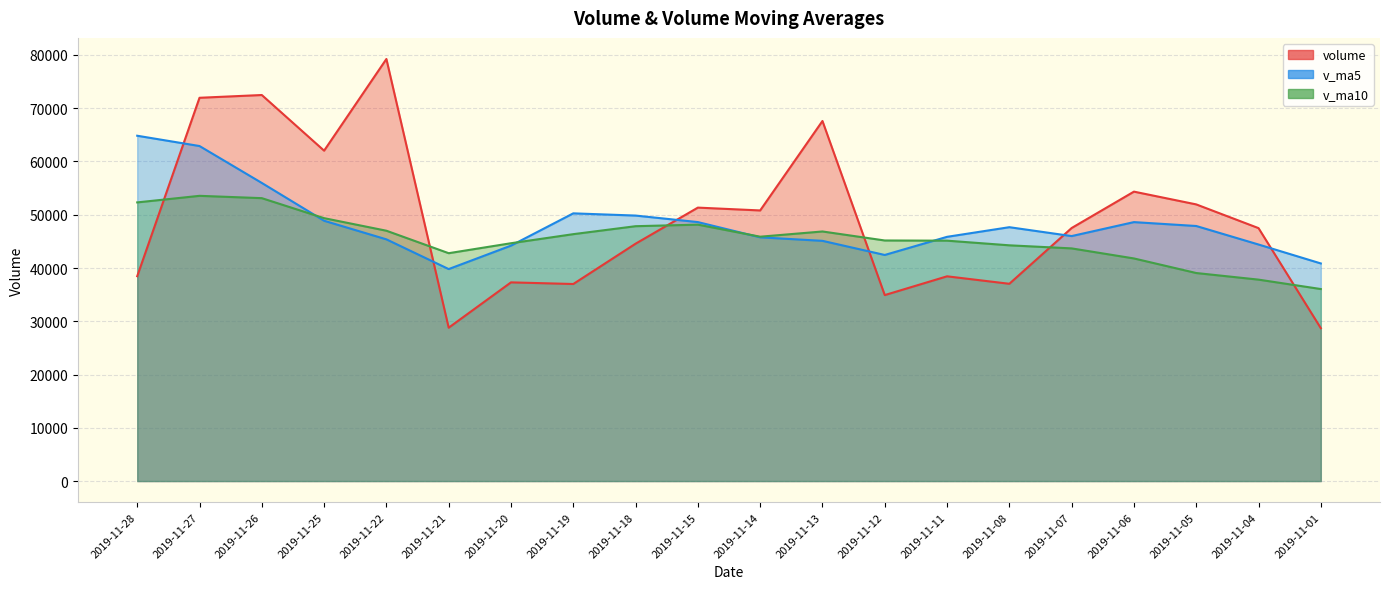

Reading left to right, transcribe all the data shown in this chart.

volume: 2019-11-28=38459.2	2019-11-27=71958.7	2019-11-26=72477.5	2019-11-25=62029.9	2019-11-22=79240.4	2019-11-21=28794.7	2019-11-20=37304.4	2019-11-19=36996.3	2019-11-18=44564.3	2019-11-15=51338.8	2019-11-14=50806.2	2019-11-13=67602.0	2019-11-12=34916.7	2019-11-11=38440.2	2019-11-08=37038.4	2019-11-07=47508.4	2019-11-06=54338.6	2019-11-05=51941.3	2019-11-04=47488.6	2019-11-01=28700.2
v_ma5: 2019-11-28=64833.2	2019-11-27=62900.3	2019-11-26=55969.4	2019-11-25=48873.2	2019-11-22=45380.0	2019-11-21=39799.7	2019-11-20=44202.0	2019-11-19=50261.5	2019-11-18=49845.6	2019-11-15=48620.8	2019-11-14=45760.7	2019-11-13=45101.1	2019-11-12=42448.4	2019-11-11=45853.3	2019-11-08=47663.0	2019-11-07=45995.4	2019-11-06=48617.3	2019-11-05=47887.3	2019-11-04=44411.5	2019-11-01=40857.3
v_ma10: 2019-11-28=52316.4	2019-11-27=53551.1	2019-11-26=53115.5	2019-11-25=49359.4	2019-11-22=47000.4	2019-11-21=42780.2	2019-11-20=44651.6	2019-11-19=46355.0	2019-11-18=47849.5	2019-11-15=48141.9	2019-11-14=45878.1	2019-11-13=46859.2	2019-11-12=45167.9	2019-11-11=45132.4	2019-11-08=44260.2	2019-11-07=43682.7	2019-11-06=41795.2	2019-11-05=39058.2	2019-11-04=37819.2	2019-11-01=36051.1